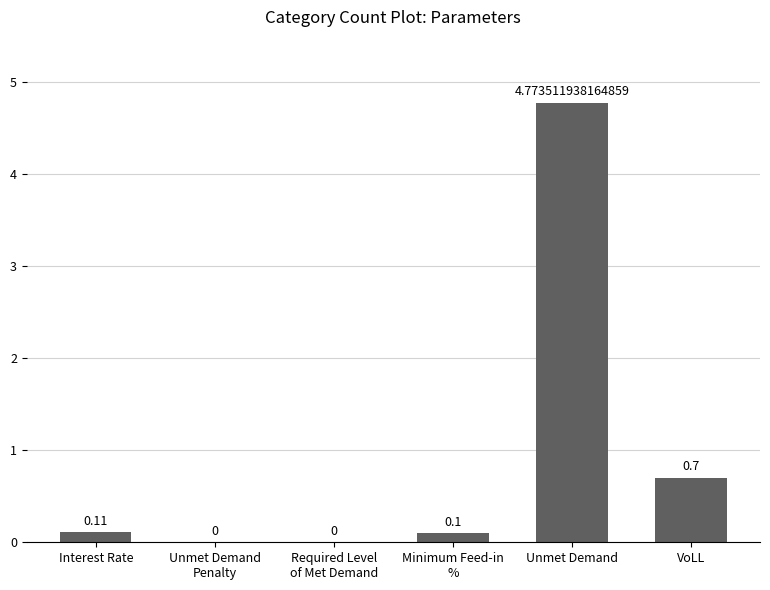

Which category has the highest value across all series?

Unmet Demand